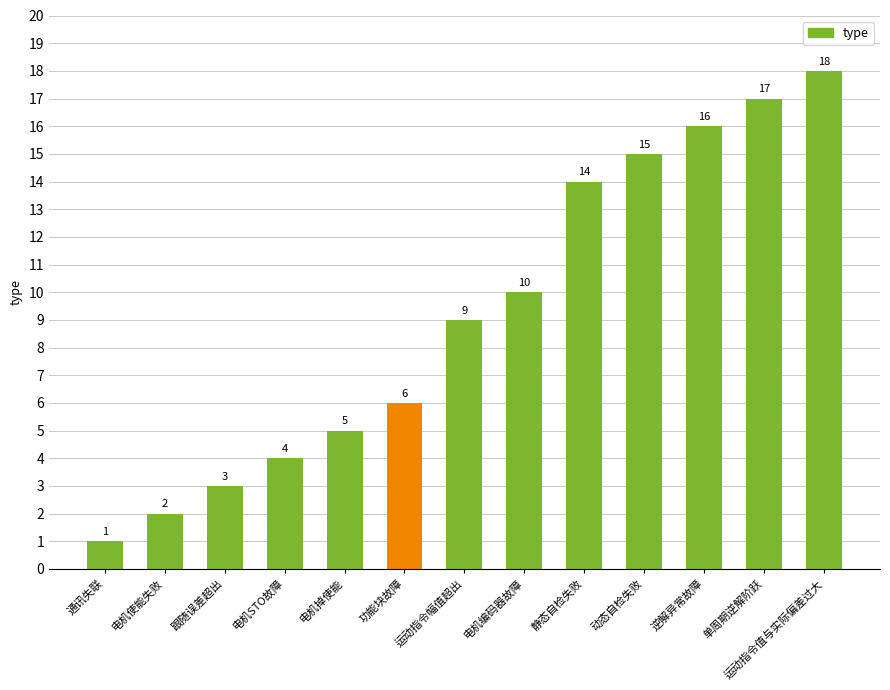

At which category does the chart reach its peak across all series?

运动指令值与实际偏差过大